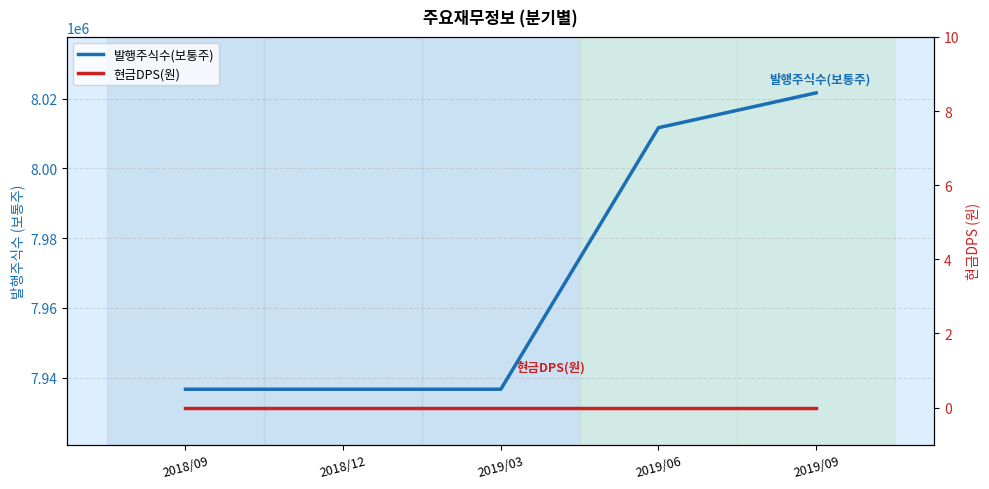

Which series changed the most between 2018/09 and 2019/03?

발행주식수(보통주)